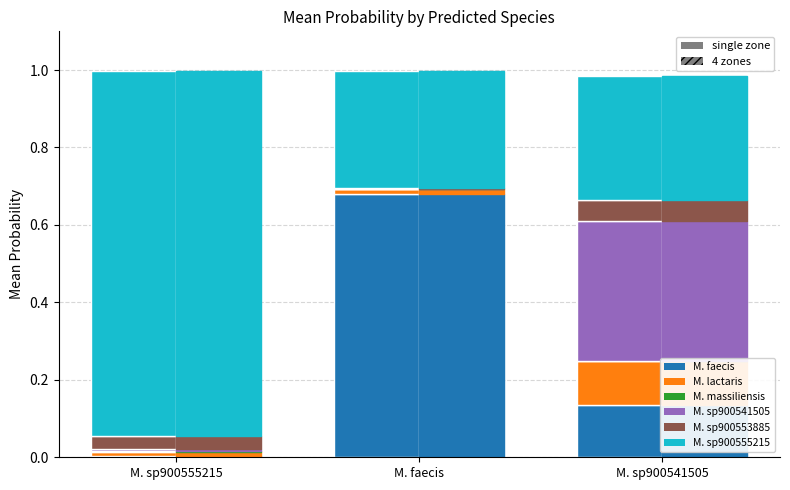

At which label does M. sp900555215 reach its peak?

M. sp900555215